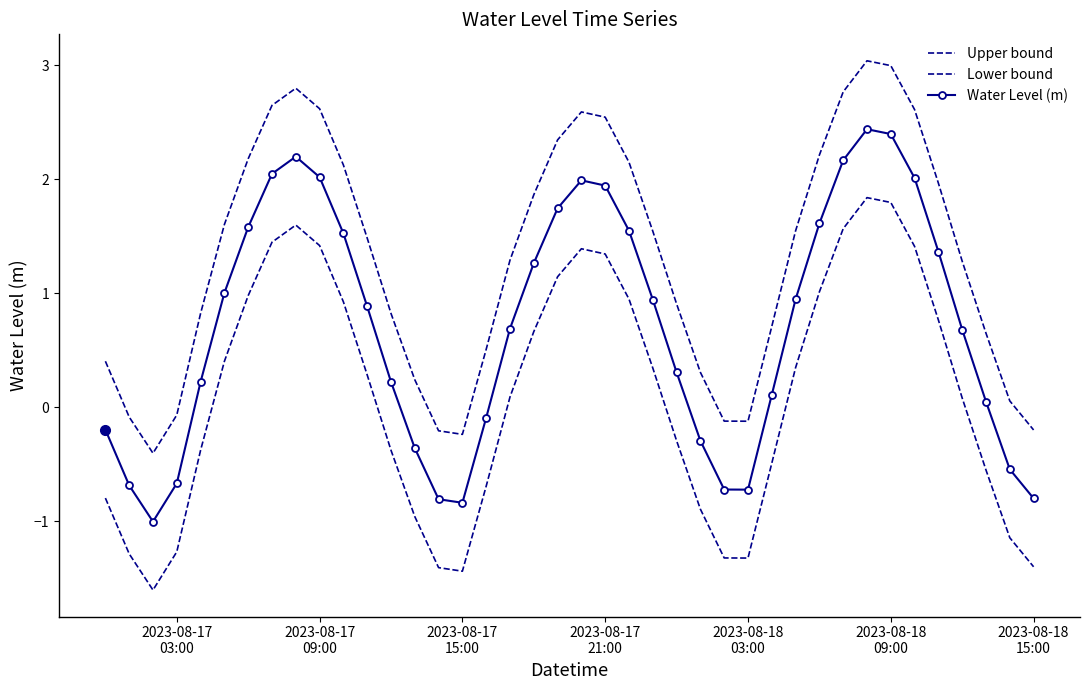

List the series in order of their peak value, lowest first.

Lower bound, Water Level (m), Upper bound